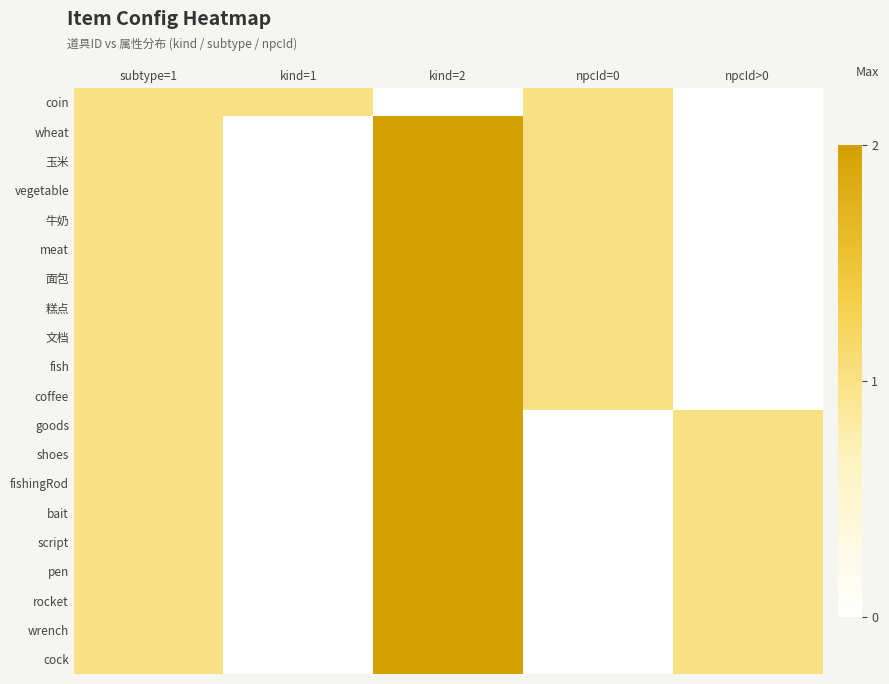

Which has a higher value, kind=2 or subtype=1?

subtype=1